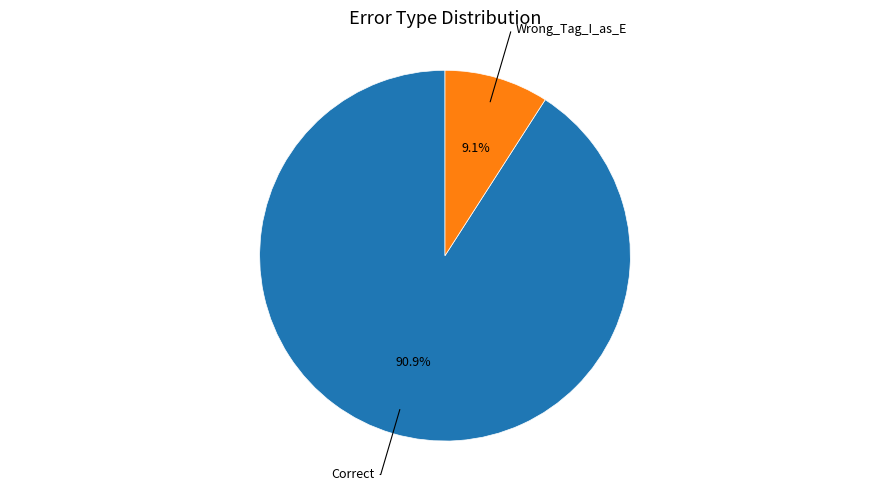

Does any single category account for the majority?

Yes